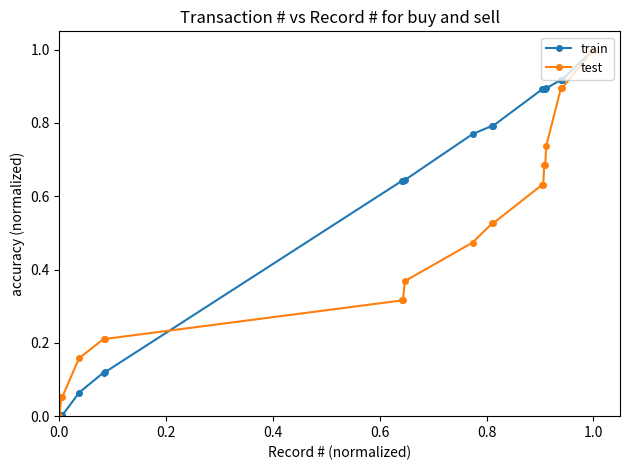

Which series has the largest total across all categories?

train